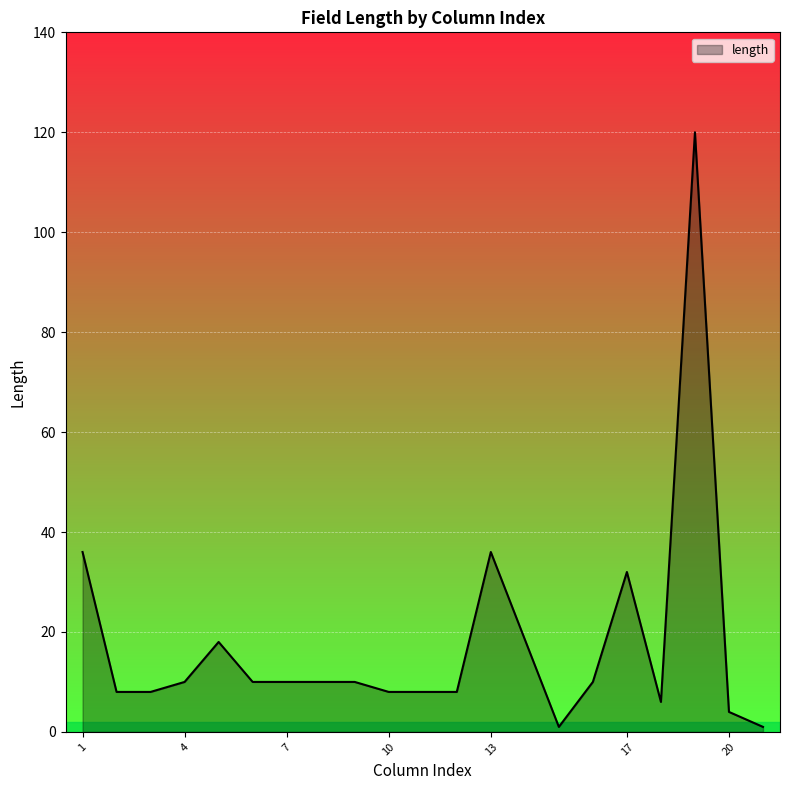

What is the maximum value shown in the chart?

120